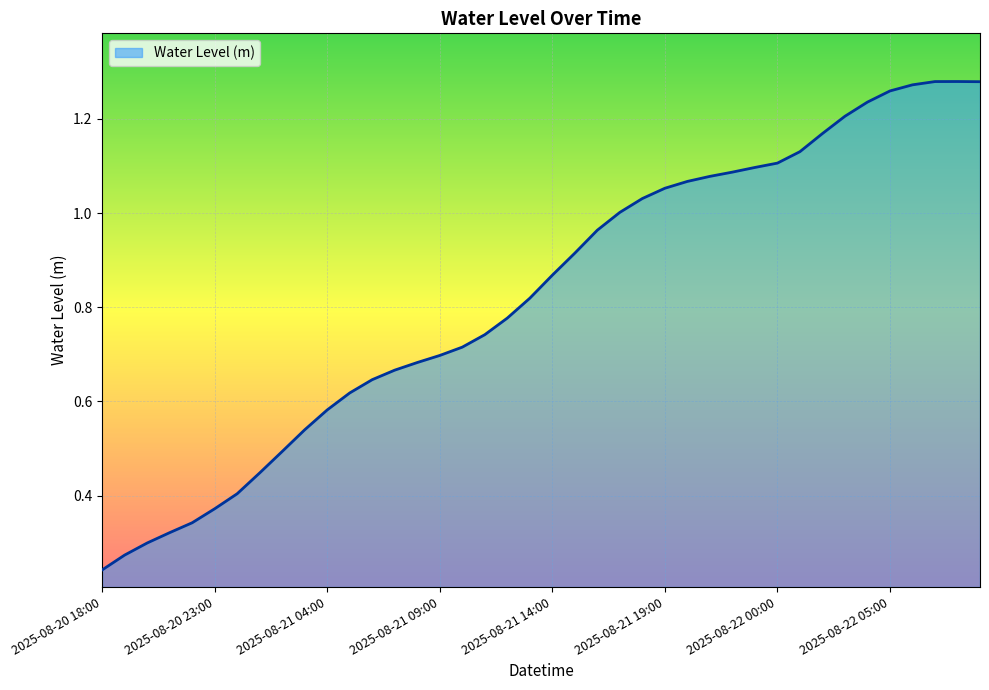

Is this an area chart (filled region under the line)?

Yes